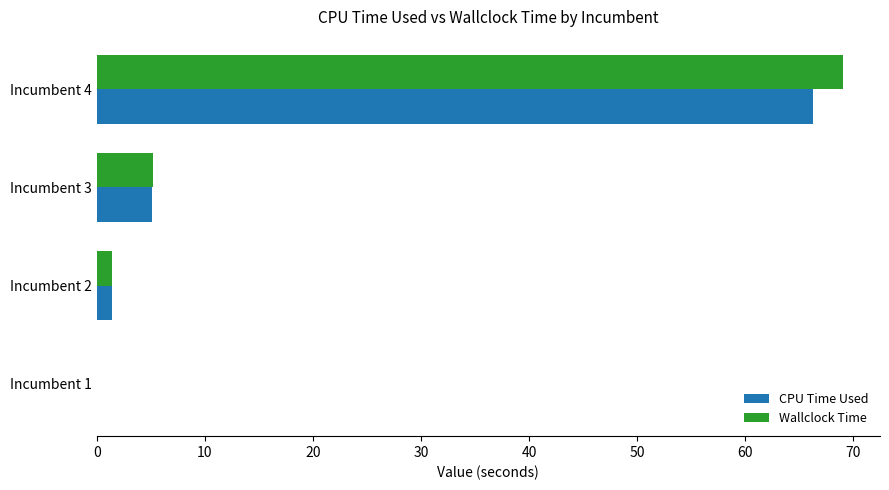

True or false: CPU Time Used has a value of 5.1 at Incumbent 3.

True